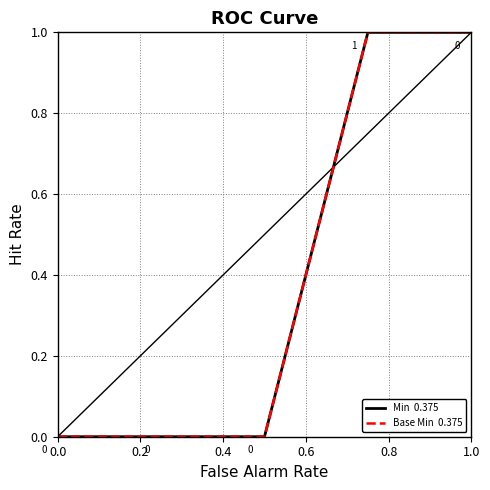

Which series has the widest spread of values?

Min  0.375